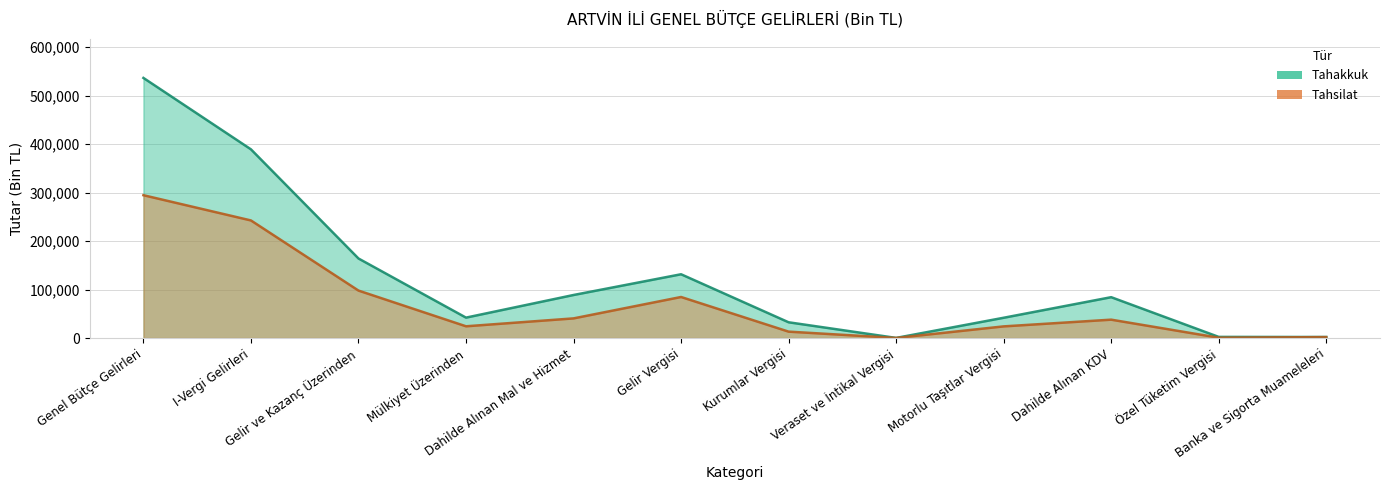

How many interior local peaks does the Tahsilat series have?

2